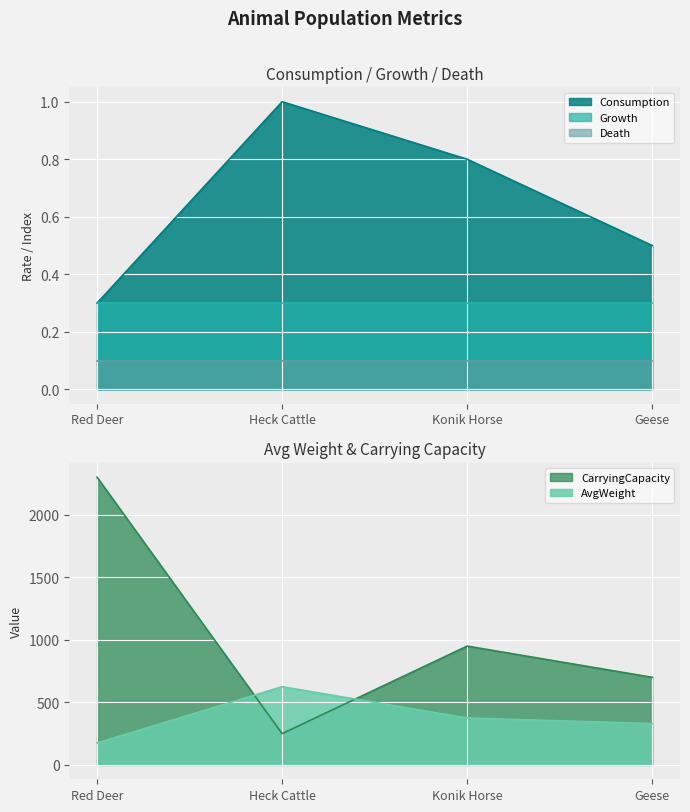

What is the lowest value of the CarryingCapacity series?

250